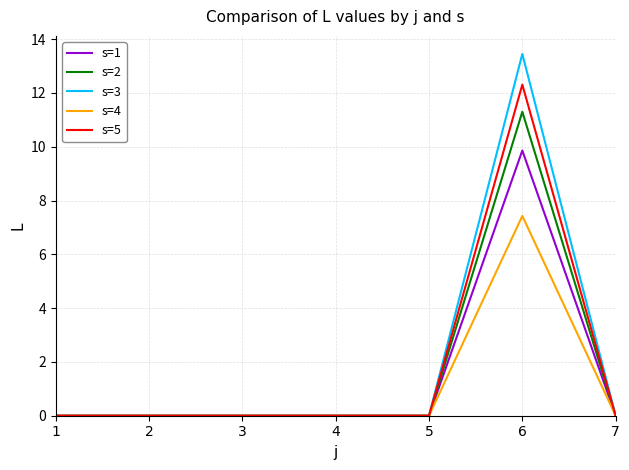

Does the chart display data point markers on the line(s)?

No